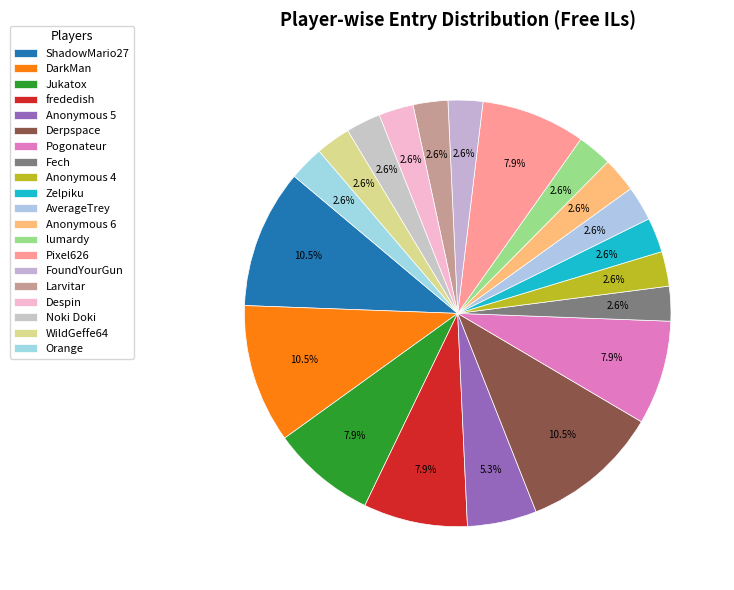

How much of the chart is everything except ShadowMario27?

89.5%